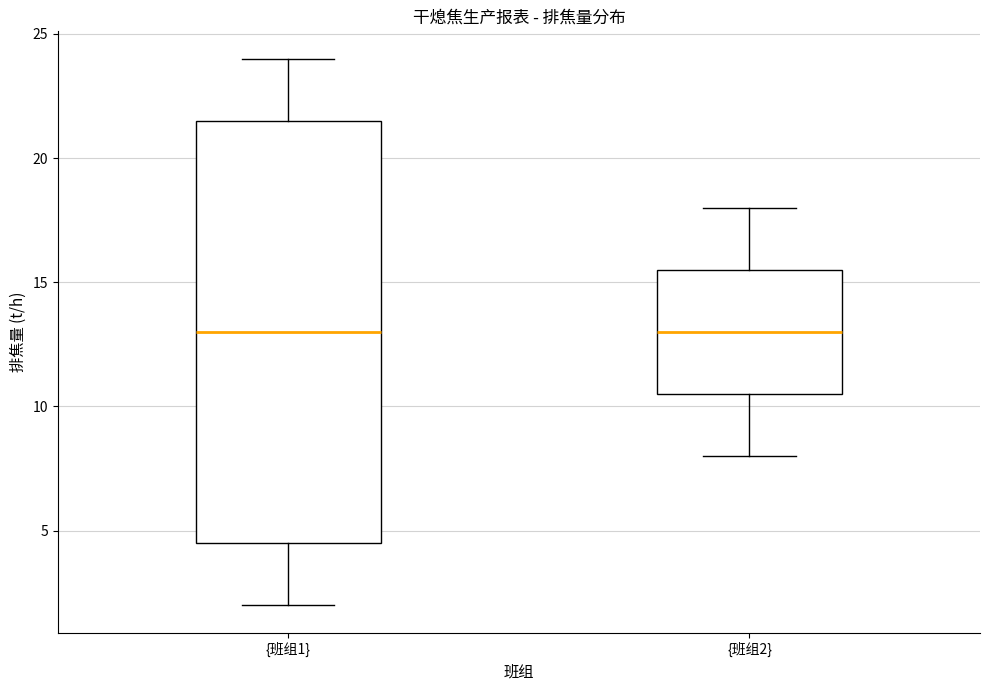

Reading left to right, transcribe this box plot: for each box, give where its median line is, the range the box spans, and where its two whiskers end, as read against the y-axis. The values are not printed on the chart, so give them approximately, as read against the axis.

{班组1}: median 13.0, box 4.5 to 21.5, whiskers 2.0 to 24.0
{班组2}: median 13.0, box 10.5 to 15.5, whiskers 8.0 to 18.0